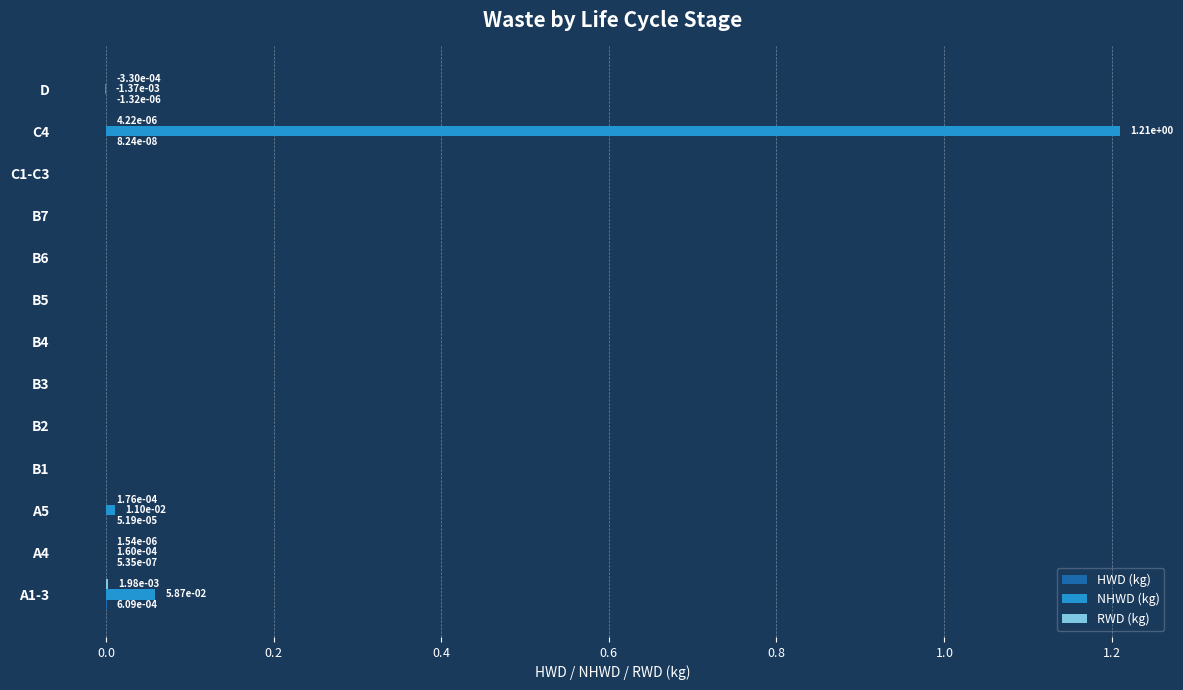

At which category is the sum across all series the highest?

C4